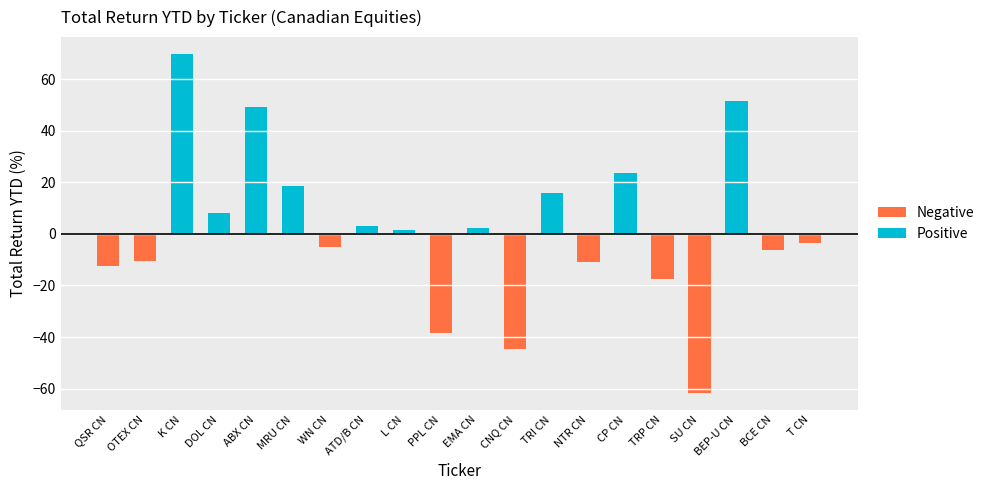

What is the sum of the values at 16 and 2?

8.1